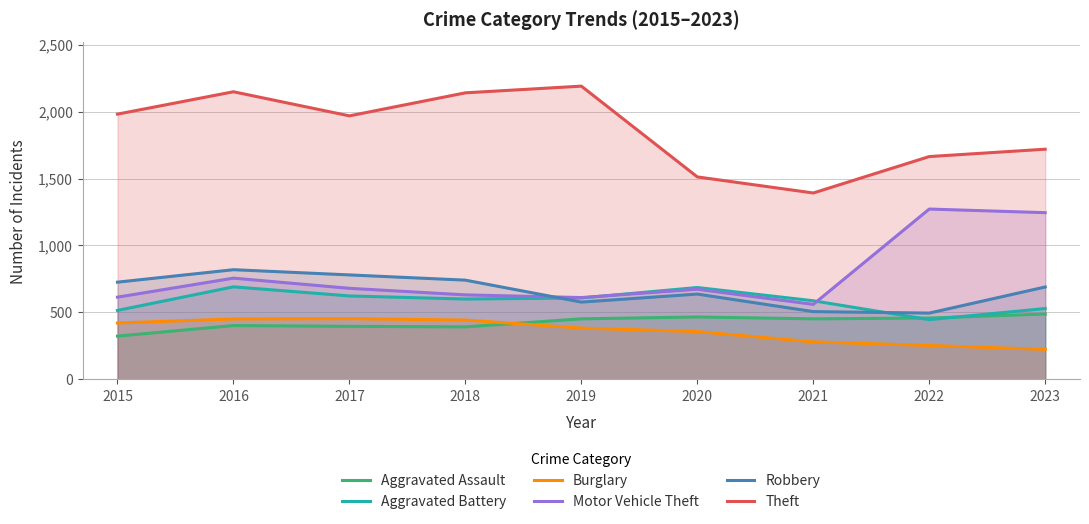

How many values in the Robbery series exceed 690?

4